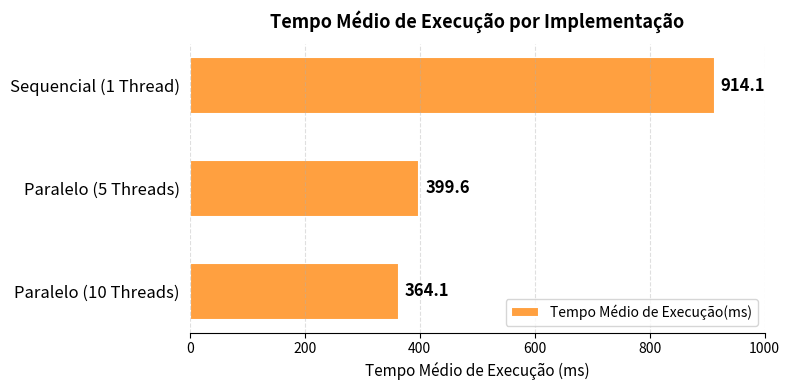

What is the value of the 2nd bar from the top?

399.6